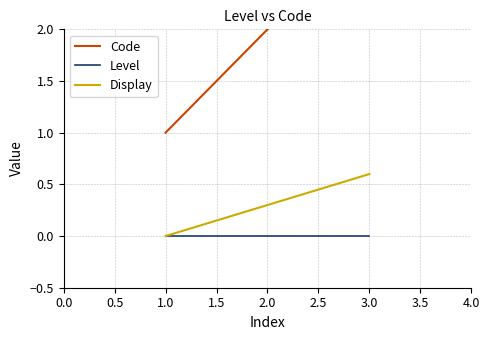

The value of Display at 1.0 is 0.3. True or false?

False